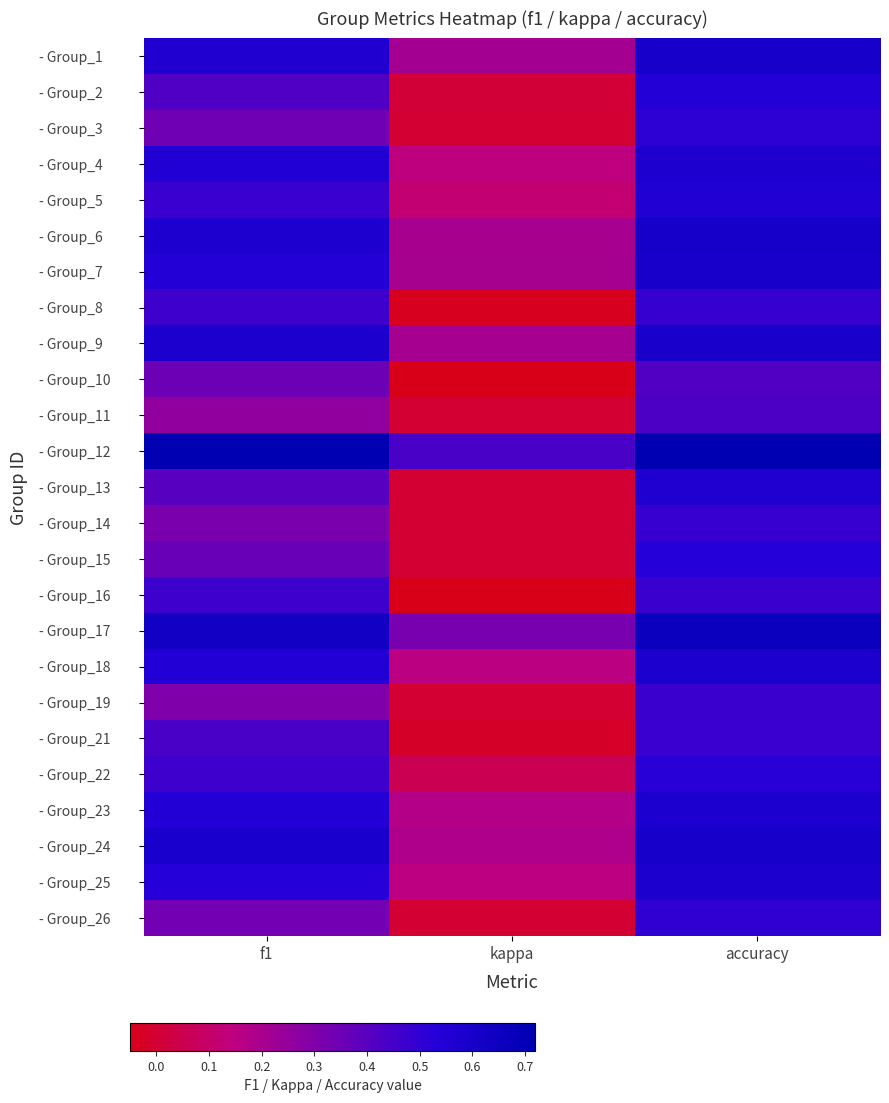

What is the spread (max minus min) of values at accuracy?

0.3